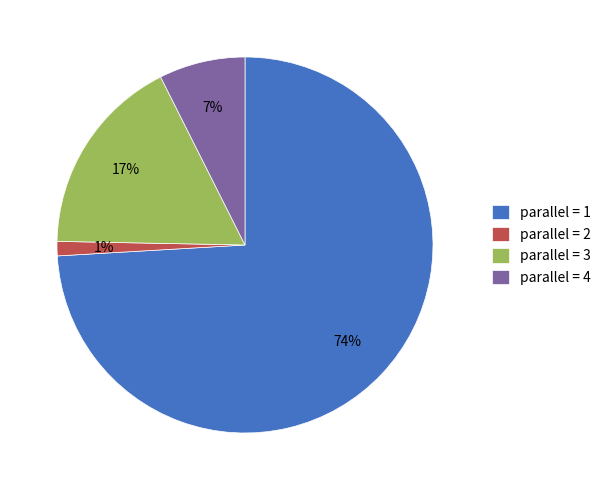

Rank the categories by value from highest to lowest.

parallel = 1, parallel = 3, parallel = 4, parallel = 2